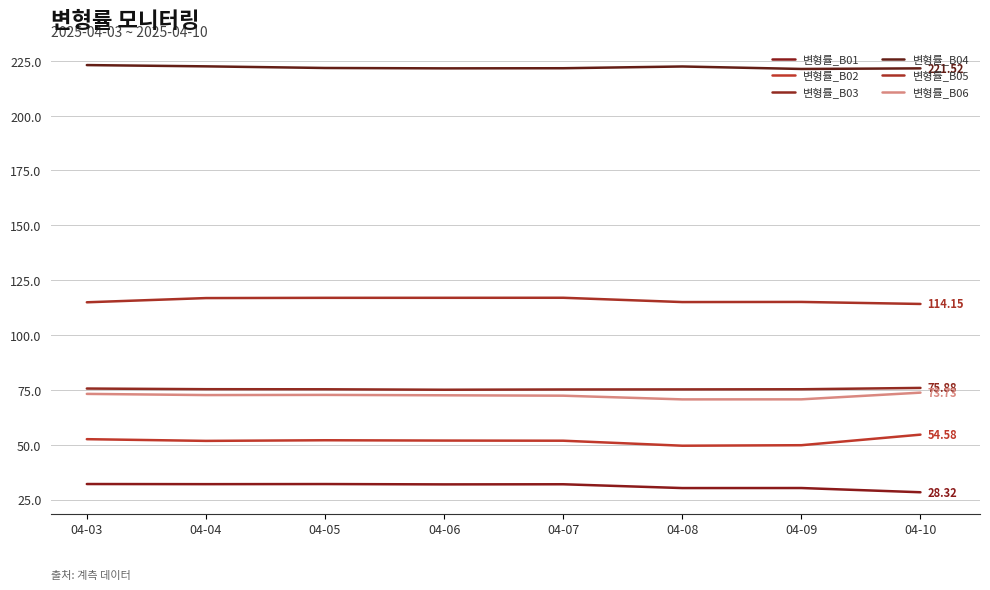

Is it true that 변형률_B04 equals 304.5 at 04-06?

False